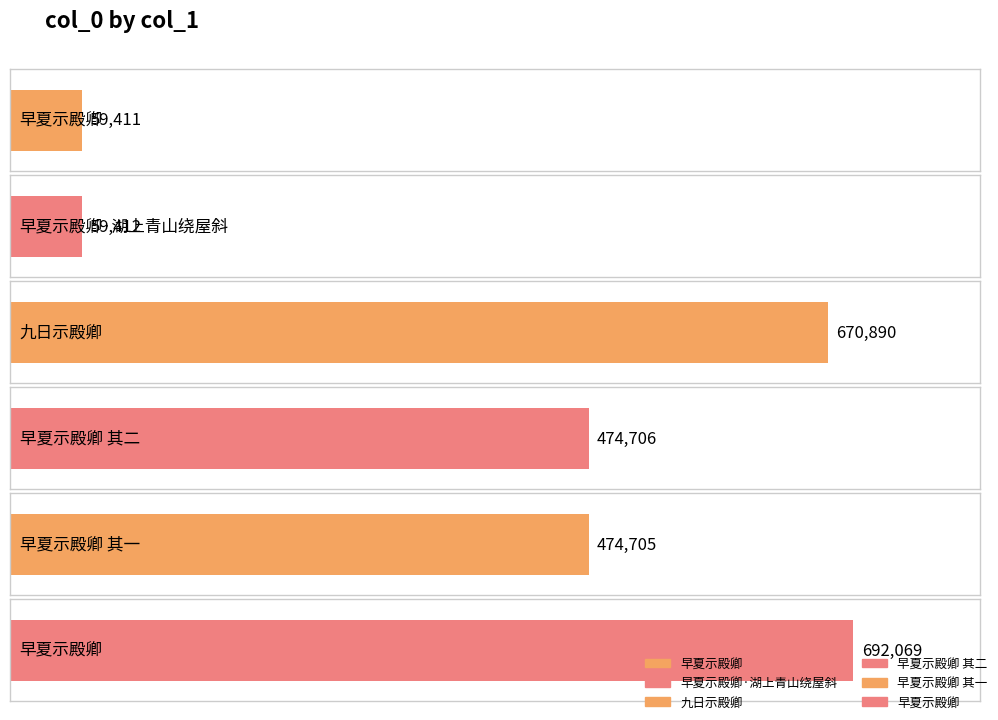

List the labels in order of value, largest first.

早夏示殿卿, 九日示殿卿, 早夏示殿卿 其二, 早夏示殿卿 其一, 早夏示殿卿·湖上青山绕屋斜, 早夏示殿卿